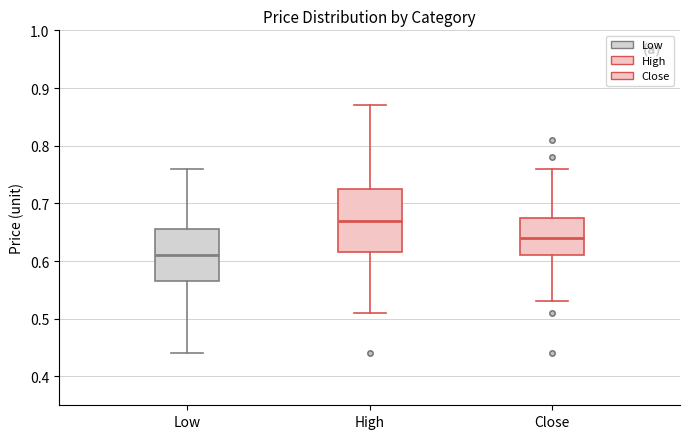

Reading left to right, read every box against the y-axis: the position of its median line, the range the box covers, and the ends of its whiskers. The values are not printed on the chart, so give them approximately, as read against the axis.

Low: median 0.61, box 0.57 to 0.66, whiskers 0.44 to 0.76
High: median 0.67, box 0.62 to 0.73, whiskers 0.51 to 0.87
Close: median 0.64, box 0.61 to 0.68, whiskers 0.53 to 0.76